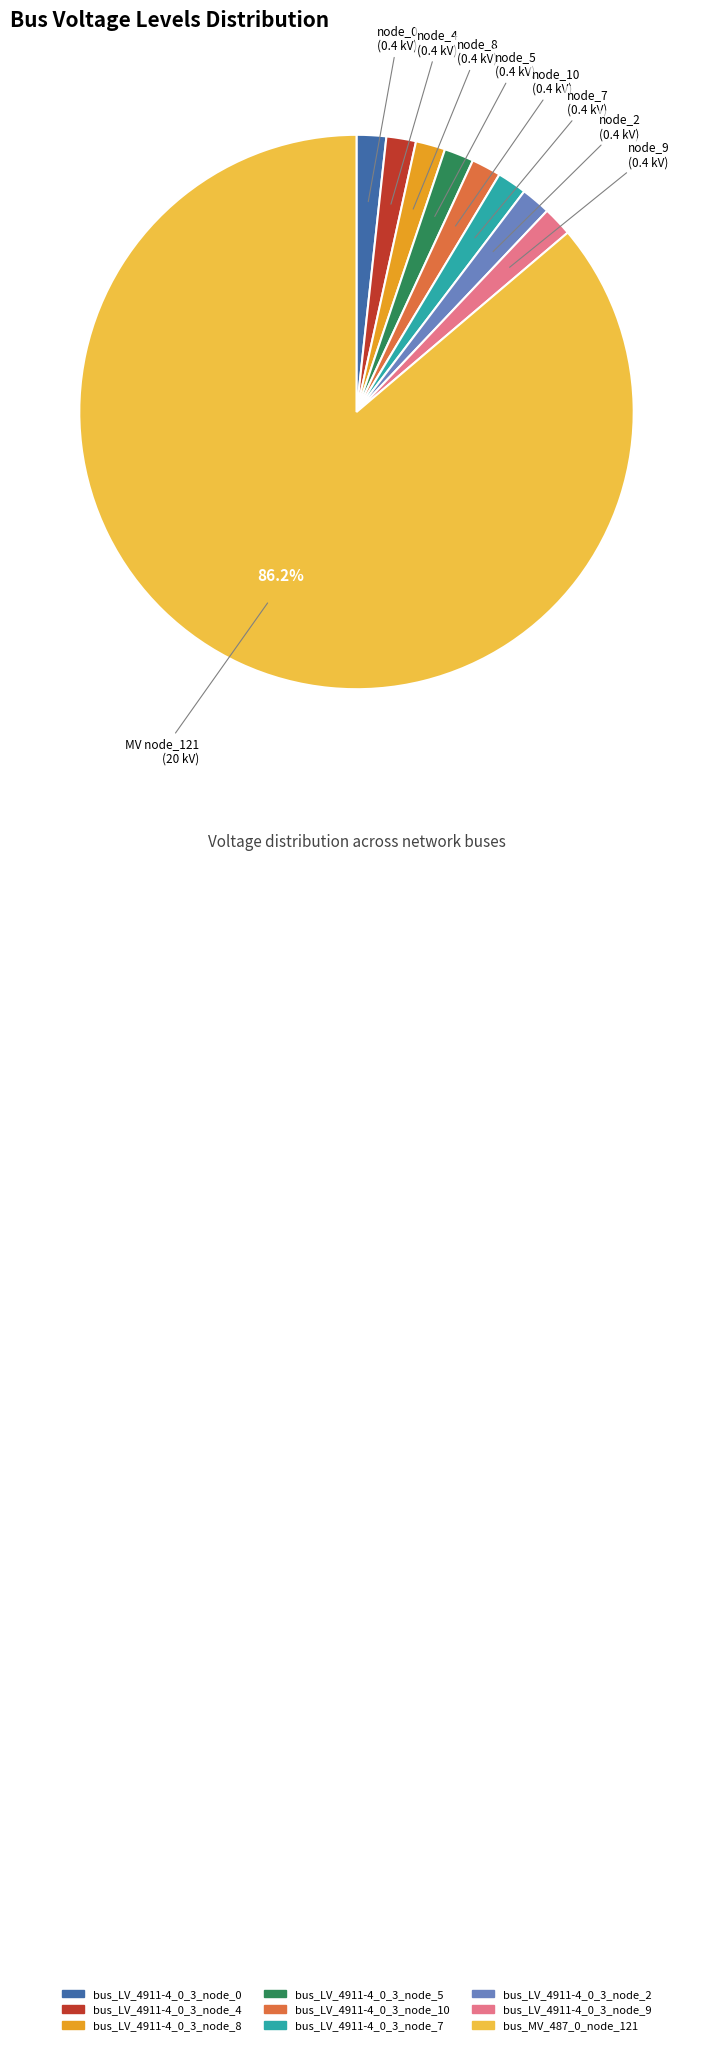

Is the sum of bus_LV_4911-4_0_3_node_5 and bus_LV_4911-4_0_3_node_4 greater than half?

No